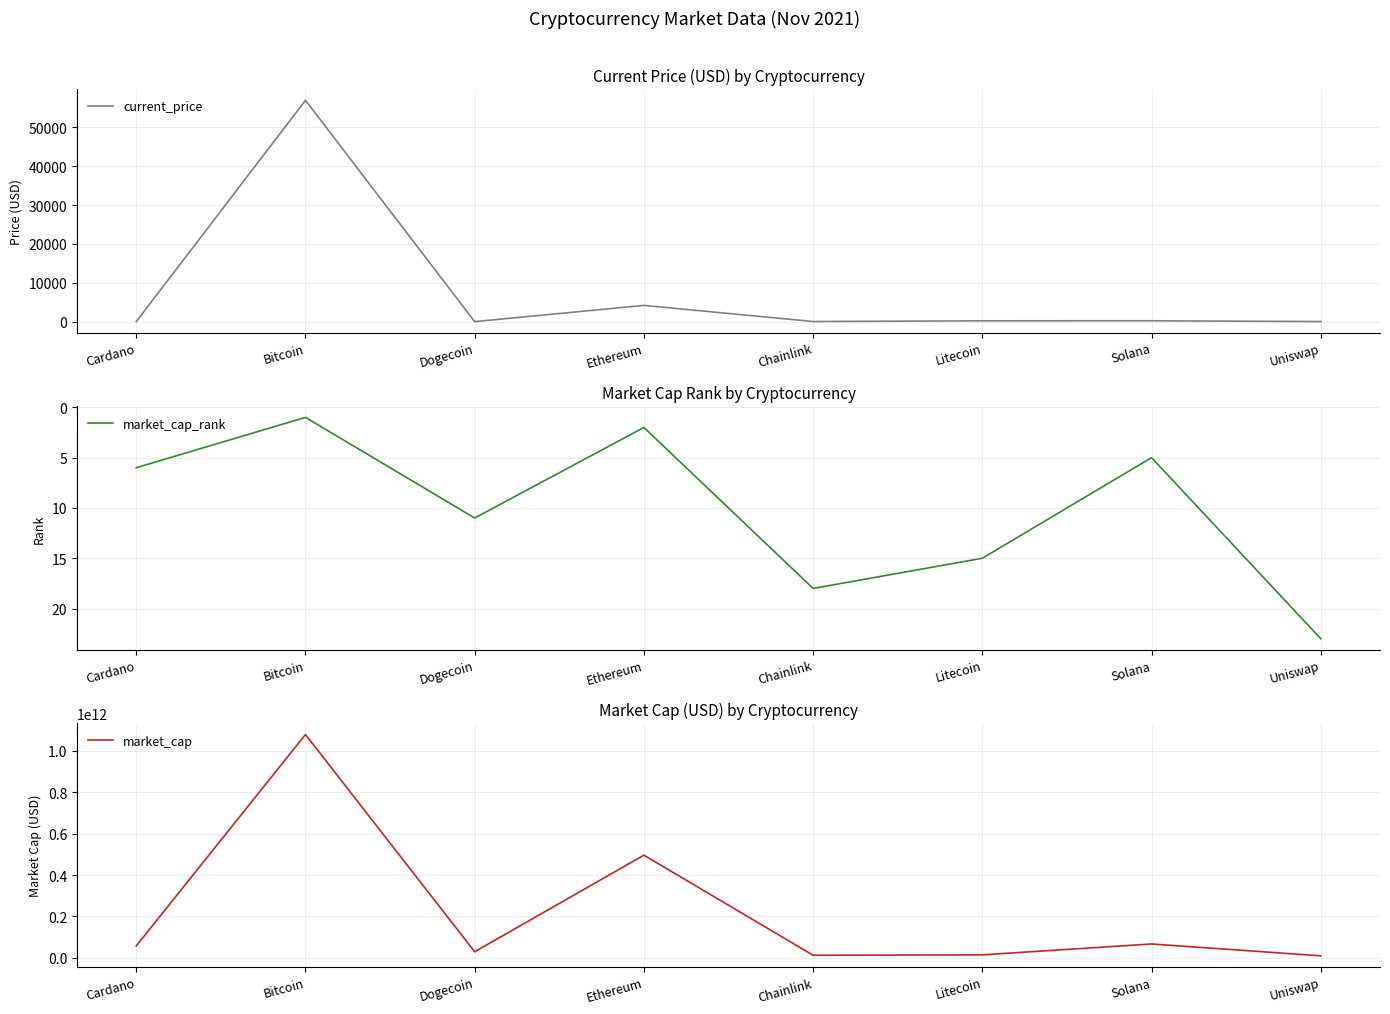

What is the value of the market_cap_rank point at the 4th from the left?

2.0